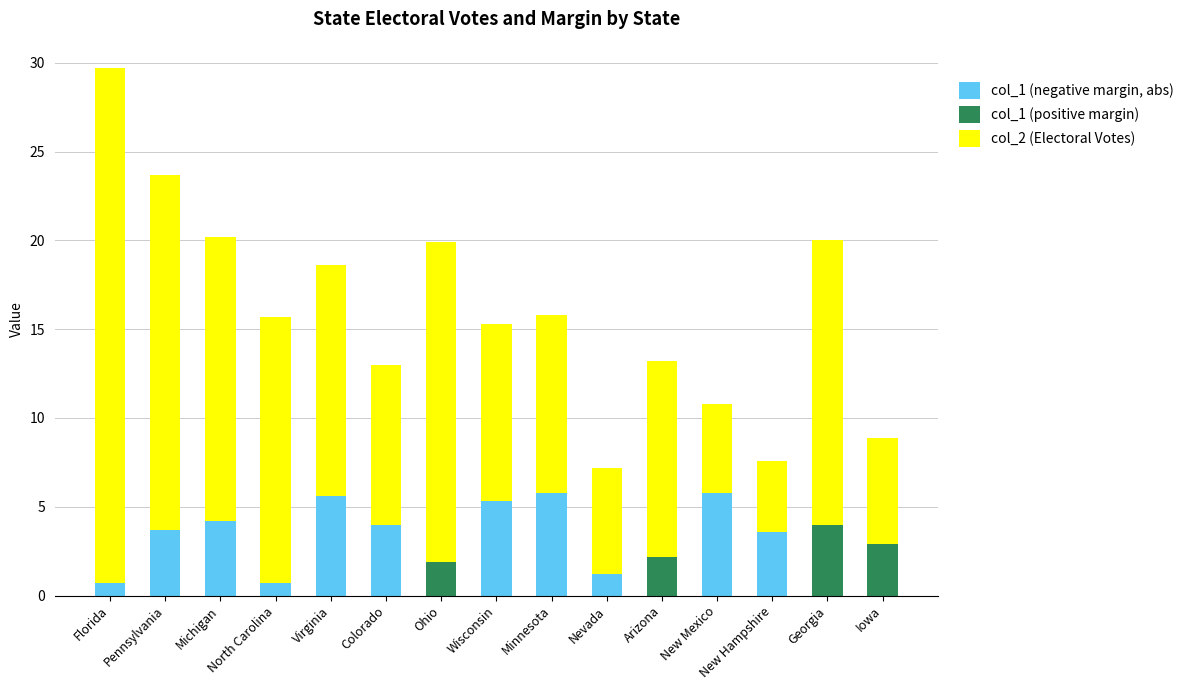

At which category is the sum across all series the highest?

Florida